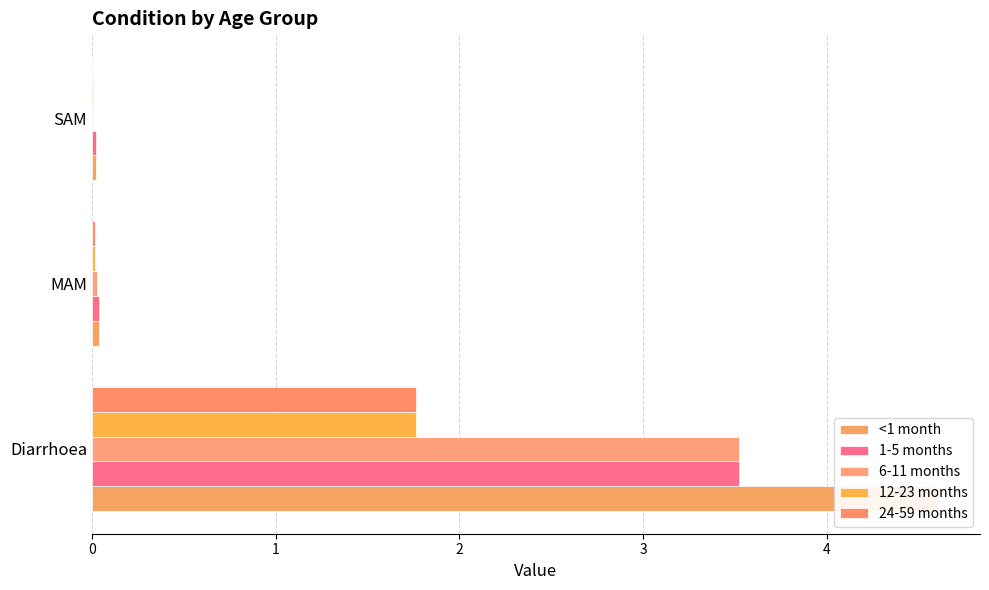

Reading right to left, list all the values displayed in this chart.

<1 month: 2=0.0	1=0.0	0=4.6
1-5 months: 2=0.0	1=0.0	0=3.5
6-11 months: 2=0.0	1=0.0	0=3.5
12-23 months: 2=0.0	1=0.0	0=1.8
24-59 months: 2=0.0	1=0.0	0=1.8